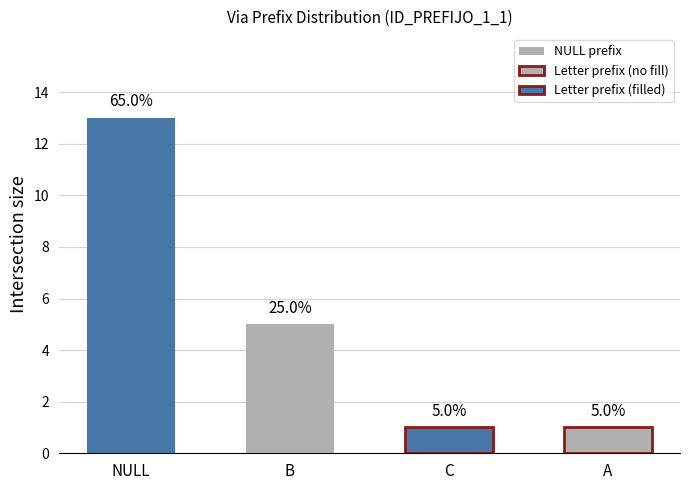

The value at C is 1. True or false?

True